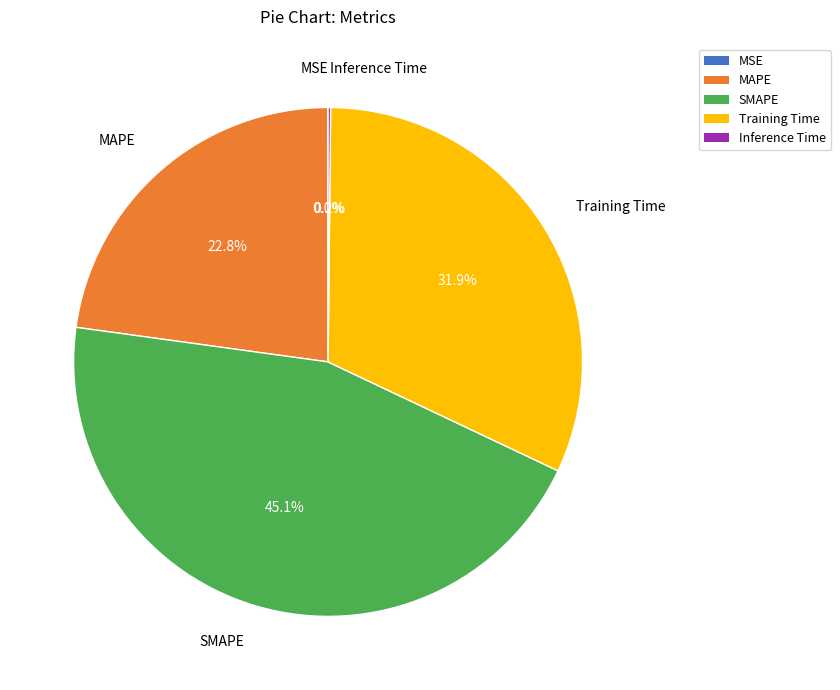

Is it true that MAPE is 35% of the pie?

False